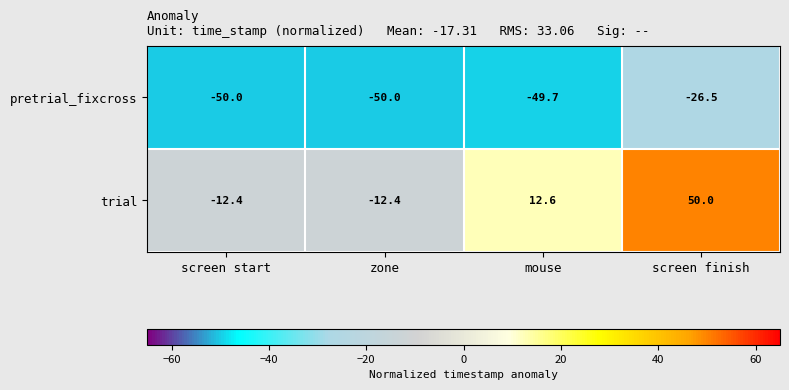

Rank the series at screen start from lowest to highest value.

pretrial_fixcross, trial